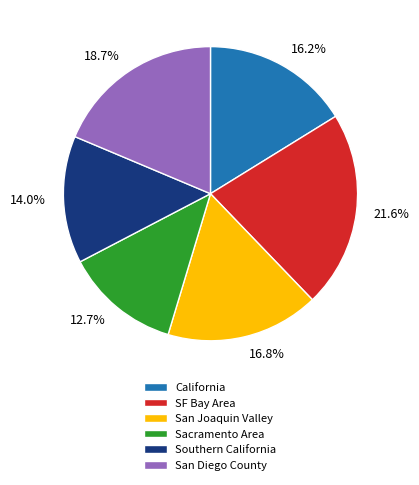

What is the largest slice in the pie chart?

SF Bay Area